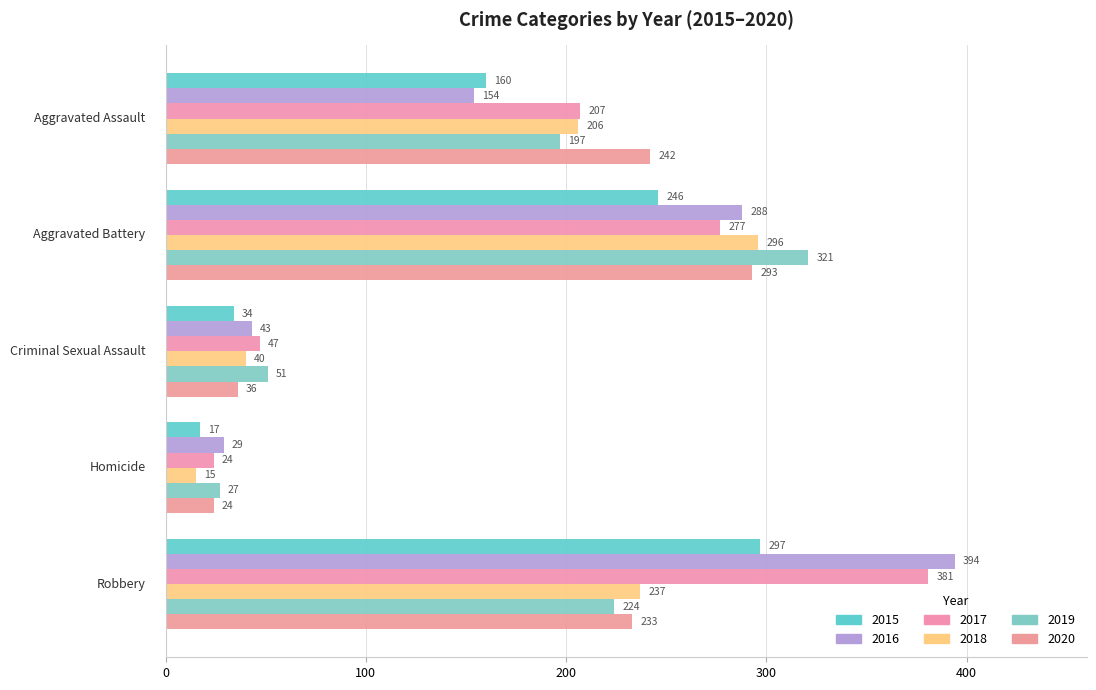

How many series are shown in this chart?

6